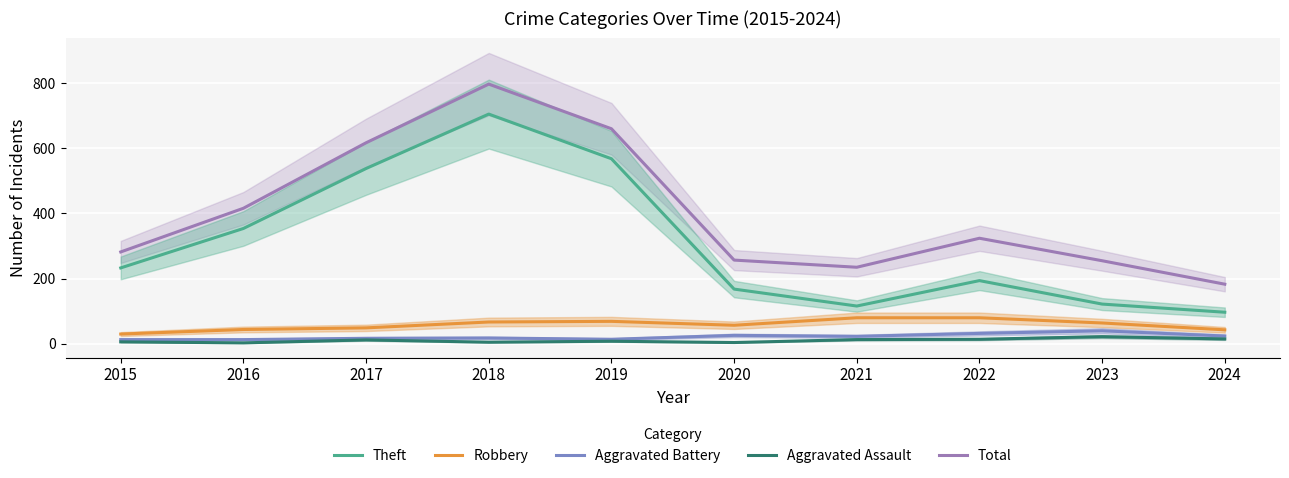

What is the maximum value shown in the chart?

797